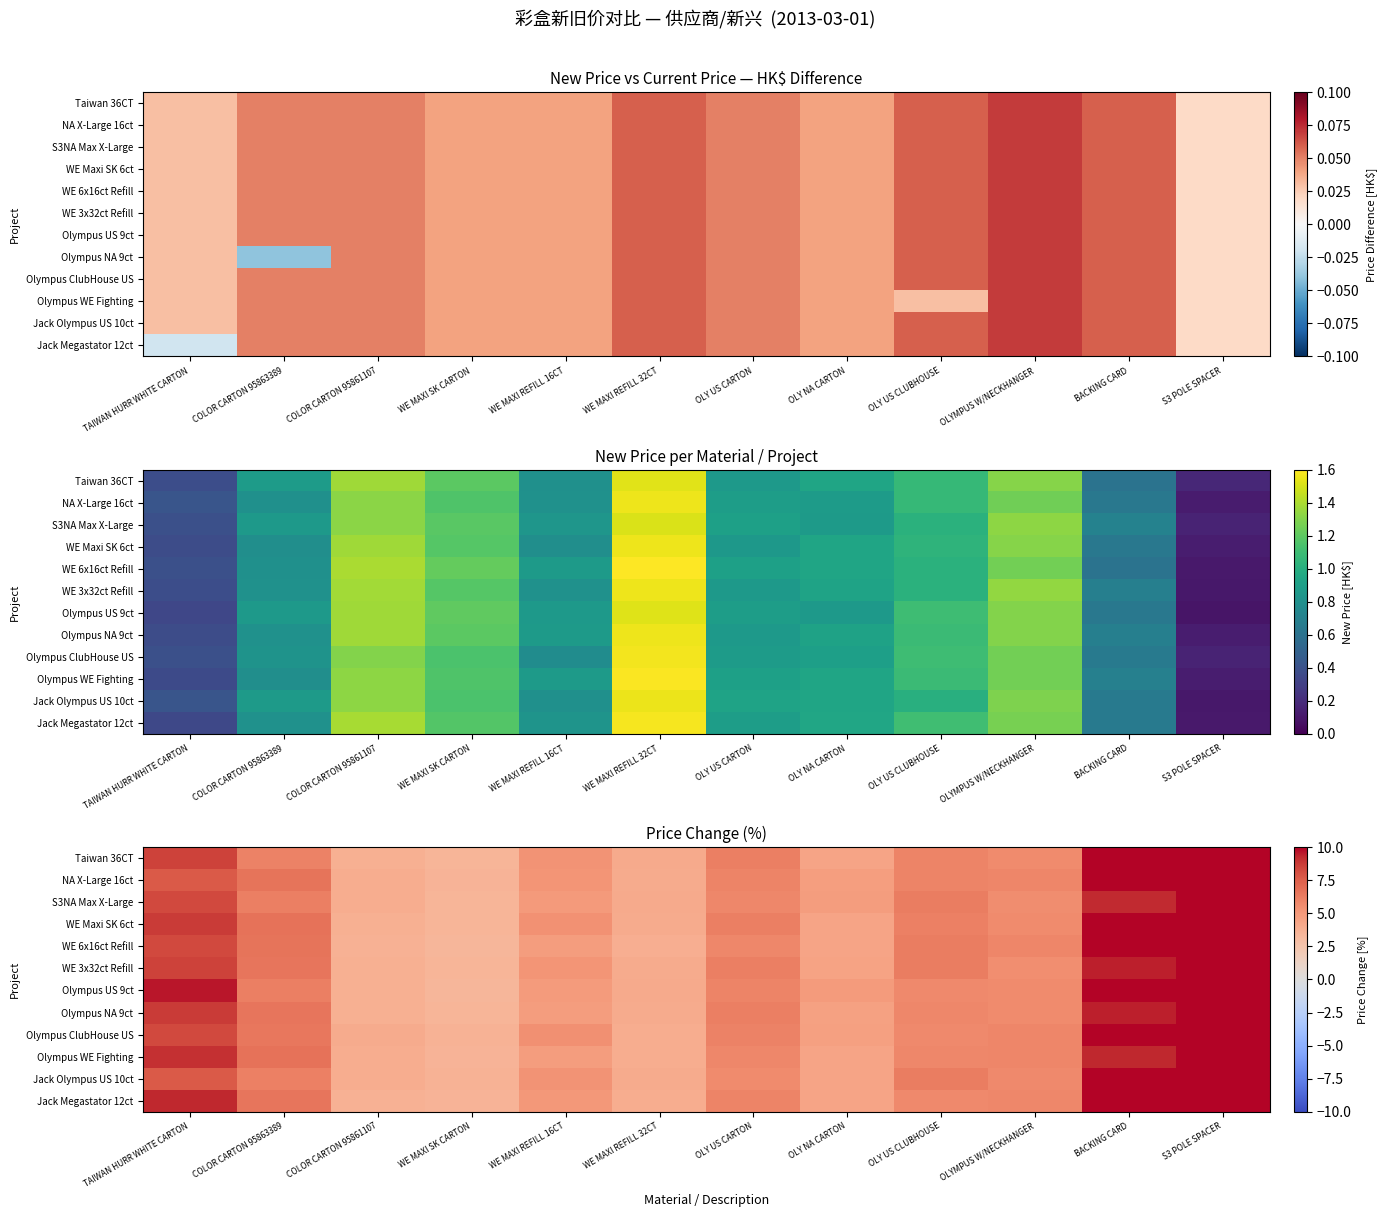

What is the sum of all Jack Megastator 12ct values?

86.4